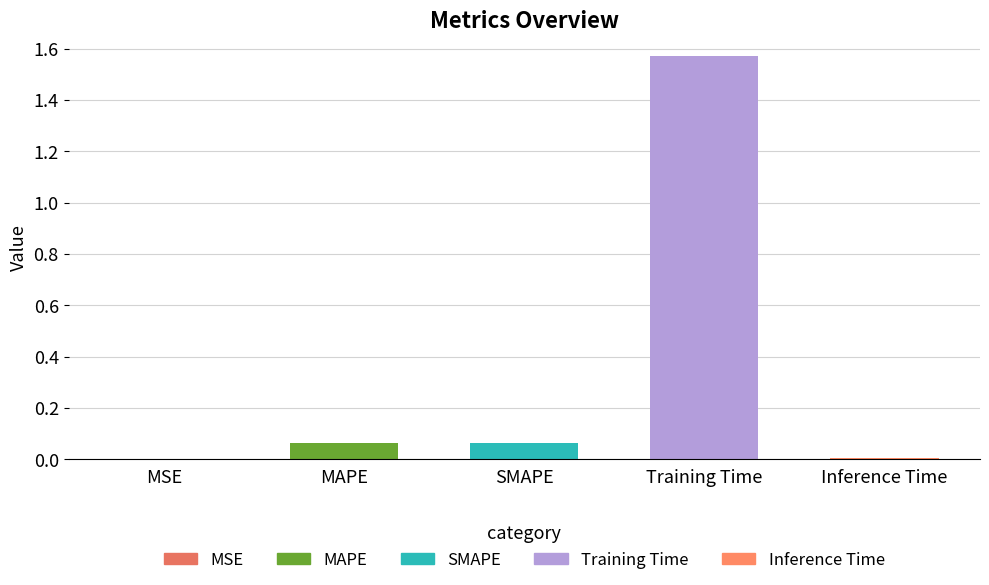

Is it true that the value at Inference Time is 0.0?

False